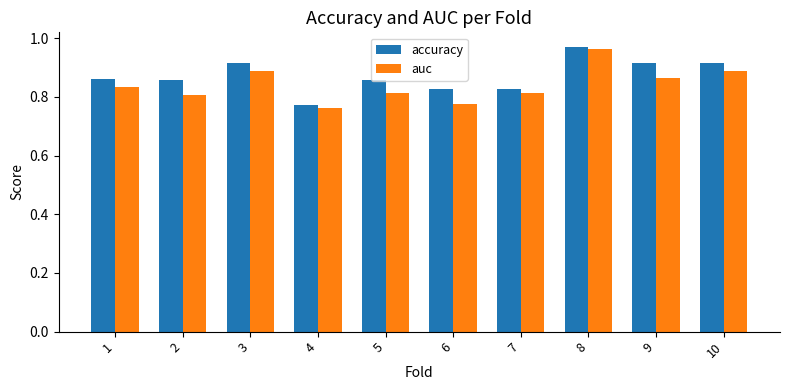

What is the sum of all accuracy values?

8.7